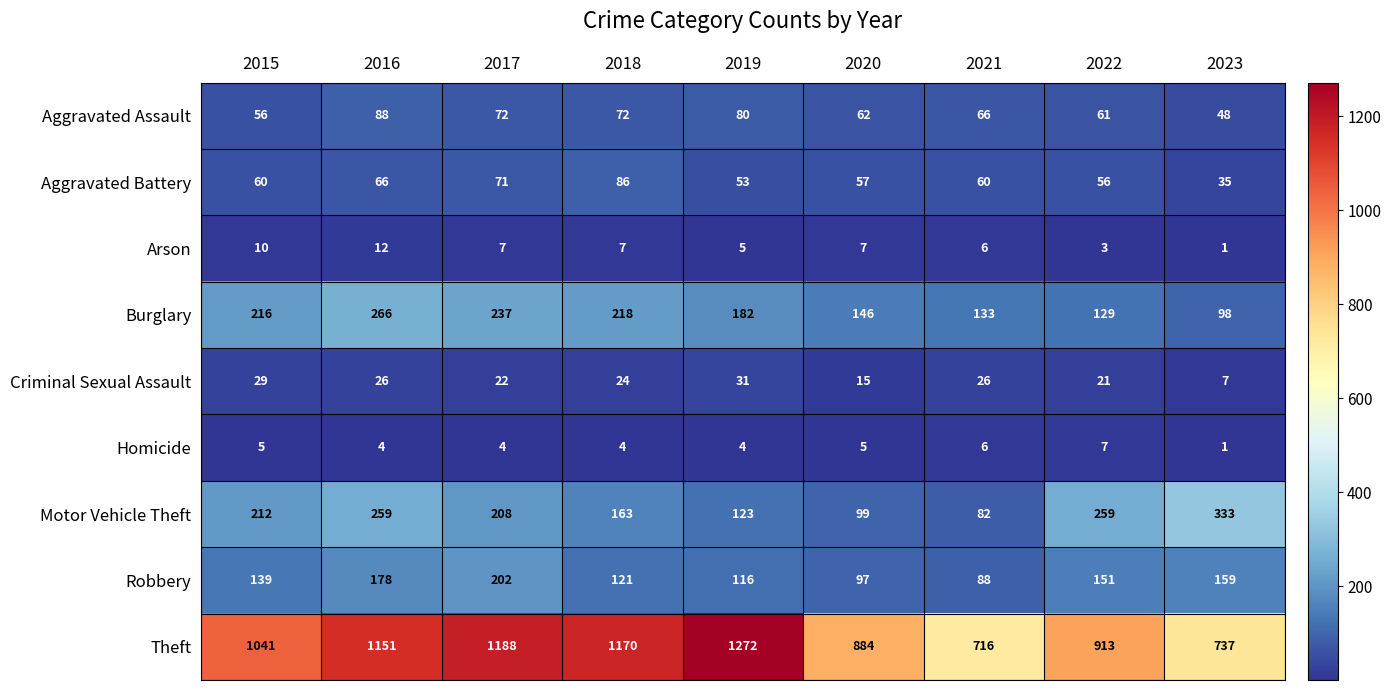

What is the difference between the highest and lowest values at 2017?

1184